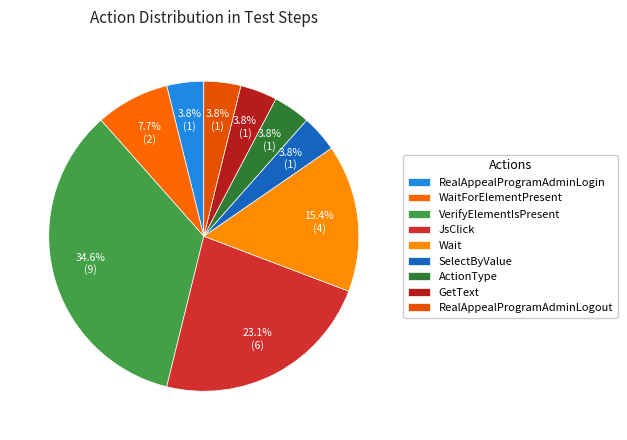

The ActionType slice represents 4% of the pie. True or false?

True